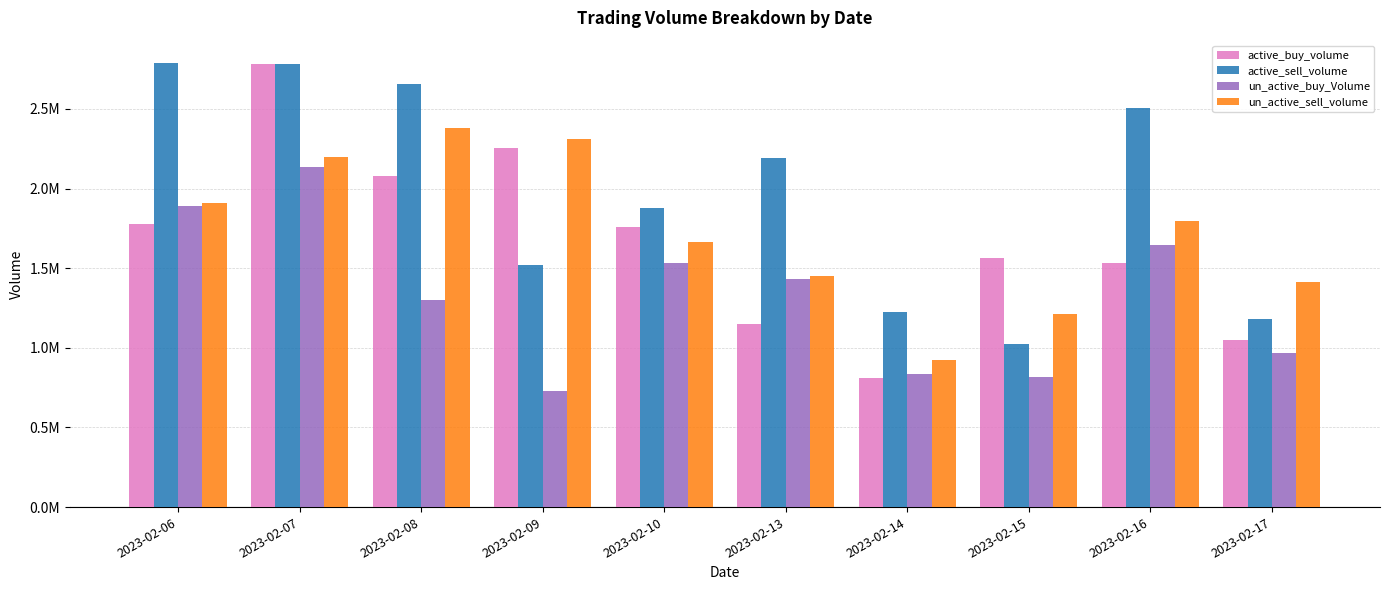

Reading left to right, list all the values displayed in this chart.

active_buy_volume: 2023-02-06=1775200	2023-02-07=2784916	2023-02-08=2080928	2023-02-09=2252276	2023-02-10=1758100	2023-02-13=1146864	2023-02-14=809320	2023-02-15=1565440	2023-02-16=1529586	2023-02-17=1049827
active_sell_volume: 2023-02-06=2788880	2023-02-07=2779420	2023-02-08=2654228	2023-02-09=1517432	2023-02-10=1878460	2023-02-13=2189480	2023-02-14=1221936	2023-02-15=1025460	2023-02-16=2504120	2023-02-17=1179800
un_active_buy_Volume: 2023-02-06=1887740	2023-02-07=2132808	2023-02-08=1298096	2023-02-09=726852	2023-02-10=1530220	2023-02-13=1432436	2023-02-14=836786	2023-02-15=818912	2023-02-16=1645136	2023-02-17=965009
un_active_sell_volume: 2023-02-06=1907484	2023-02-07=2198852	2023-02-08=2382795	2023-02-09=2311144	2023-02-10=1662836	2023-02-13=1449760	2023-02-14=925980	2023-02-15=1209700	2023-02-16=1794696	2023-02-17=1416307